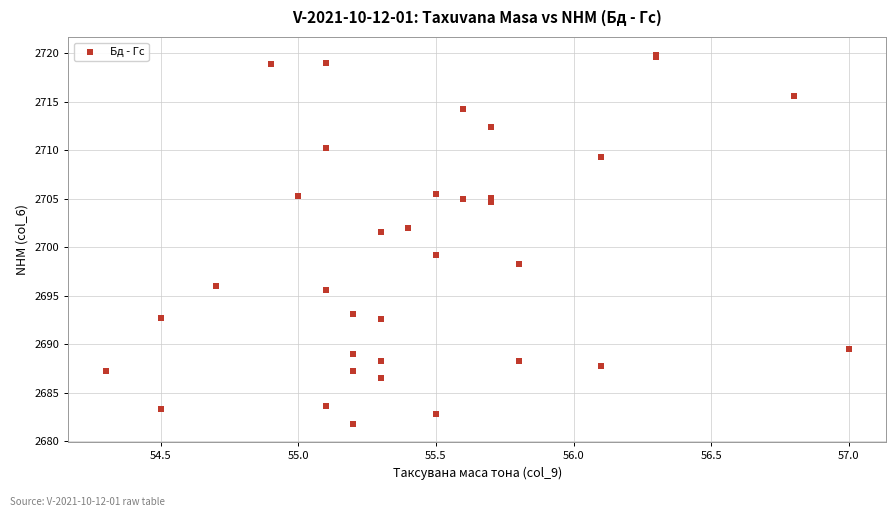

What Y value in the scatter plot is closest to 2700?

2699.2